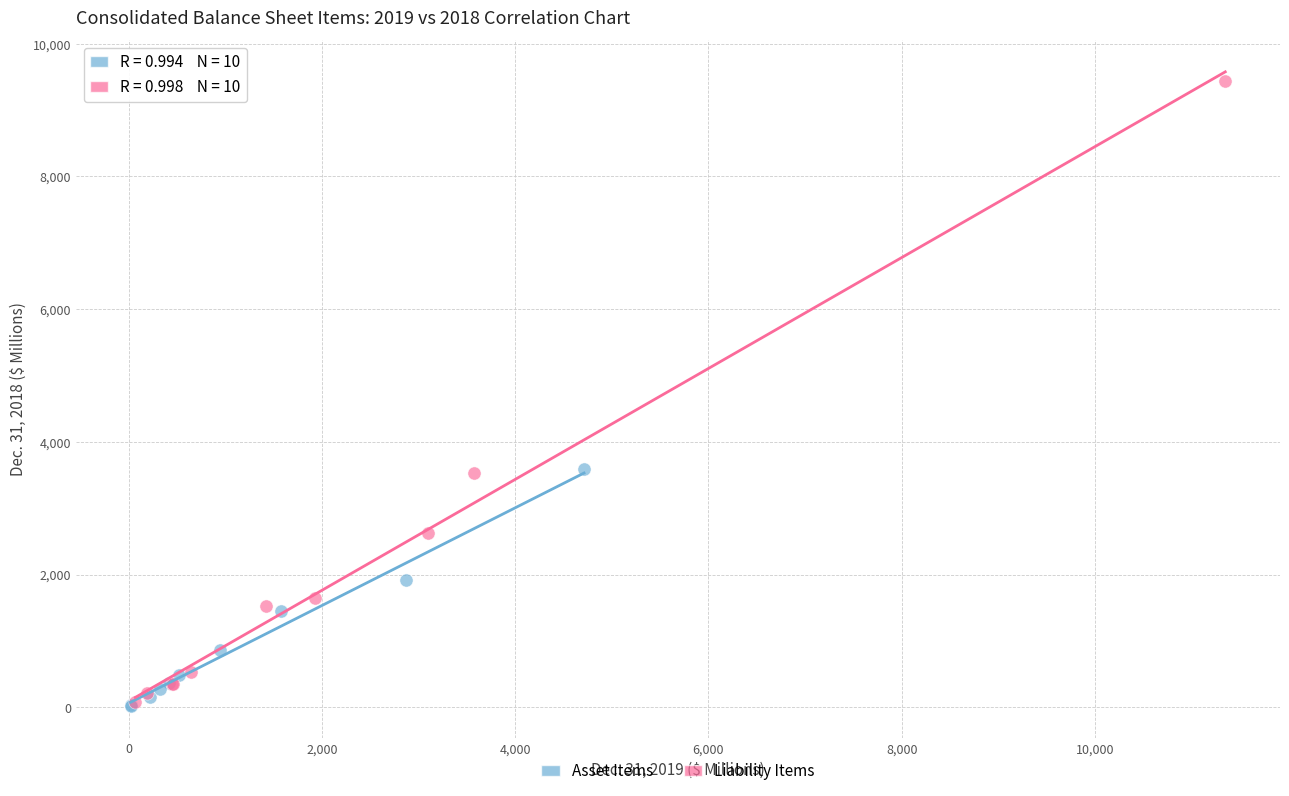

Which series reaches the maximum Y coordinate?

Liability Items